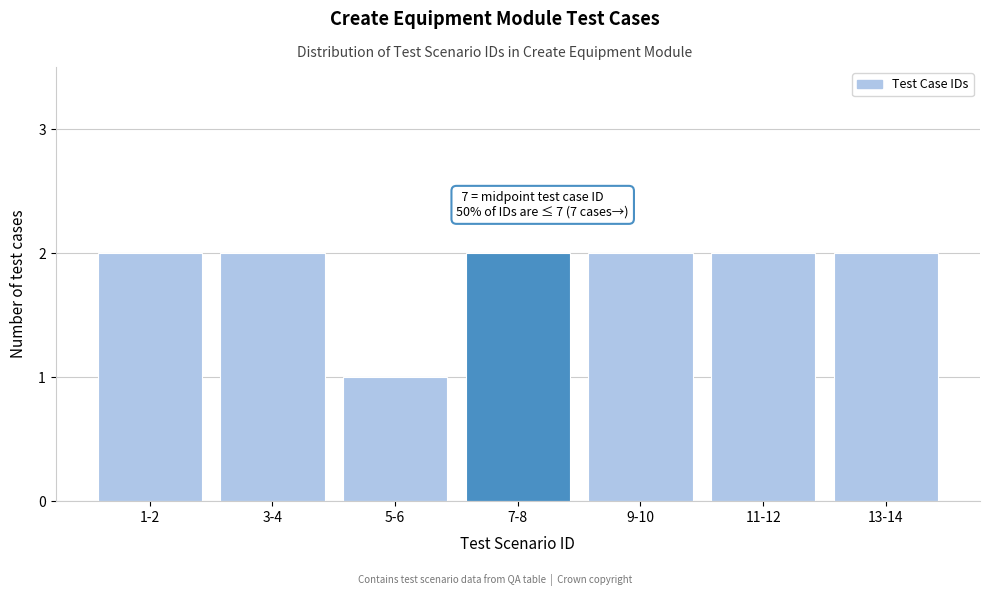

Reading left to right, what are all the values shown in this chart?

2	2	1	2	2	2	2